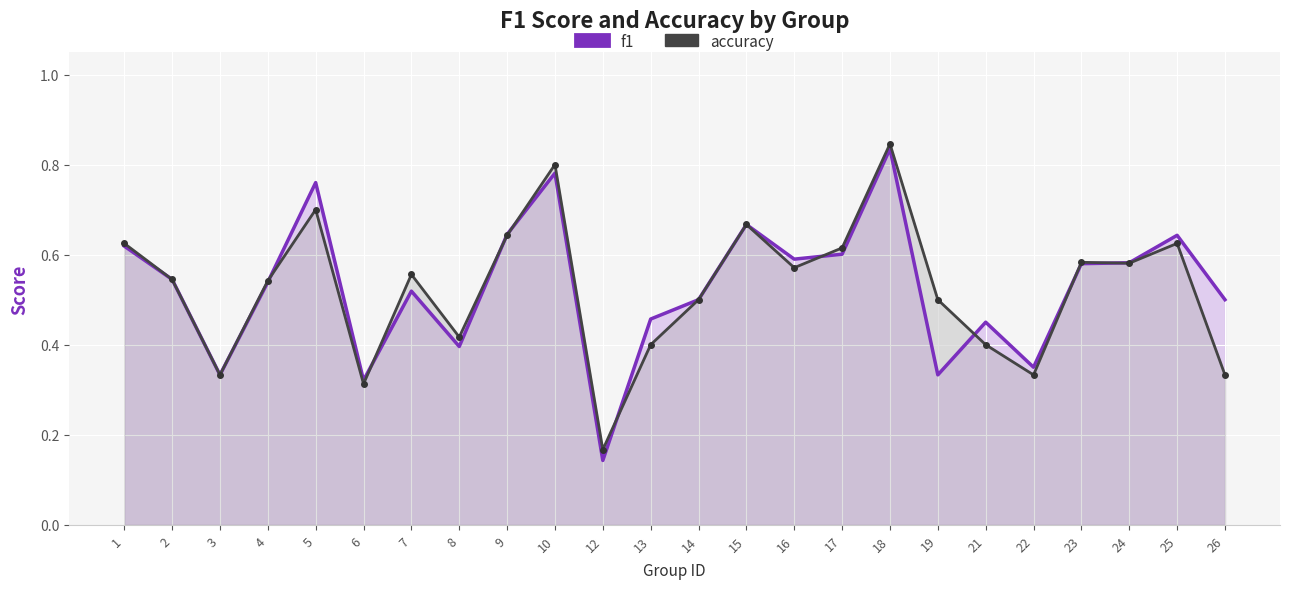

Where is f1 nearest to the value 0?

12